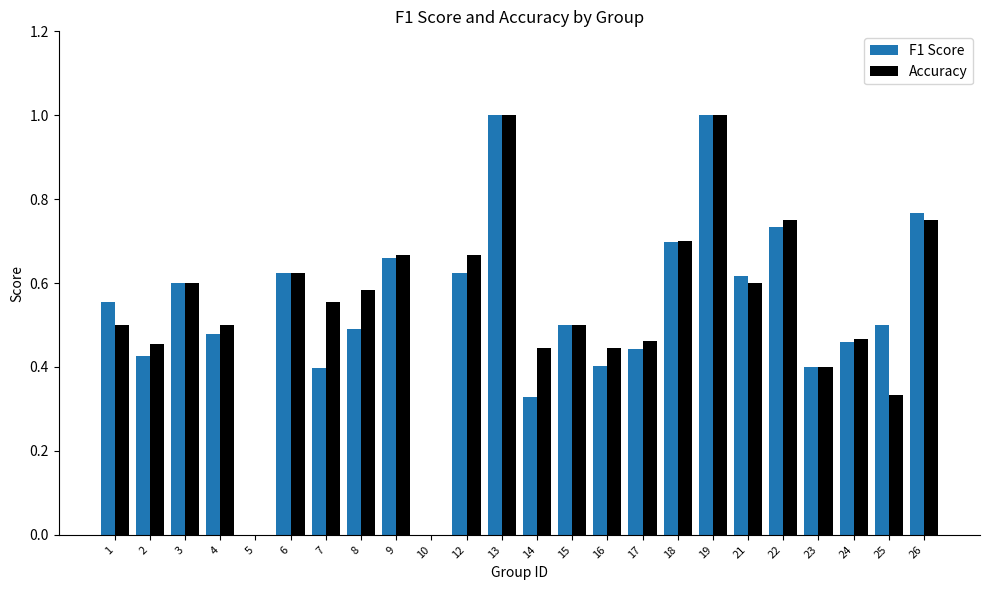

How many data points does each series have?

24